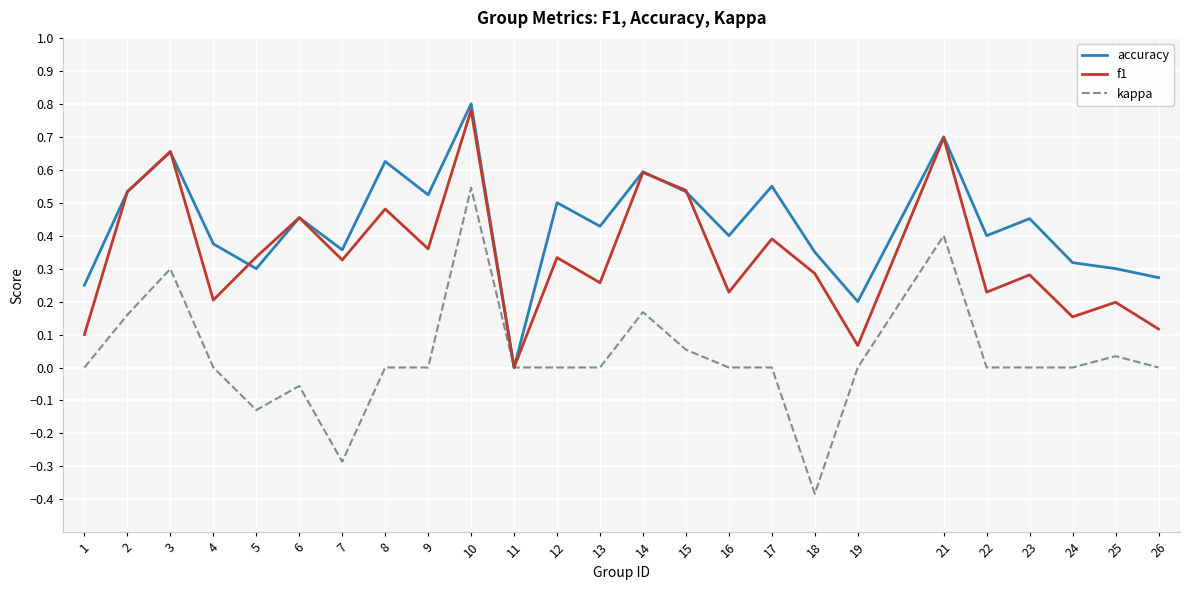

Rank the series by their maximum value, from highest to lowest.

accuracy, f1, kappa